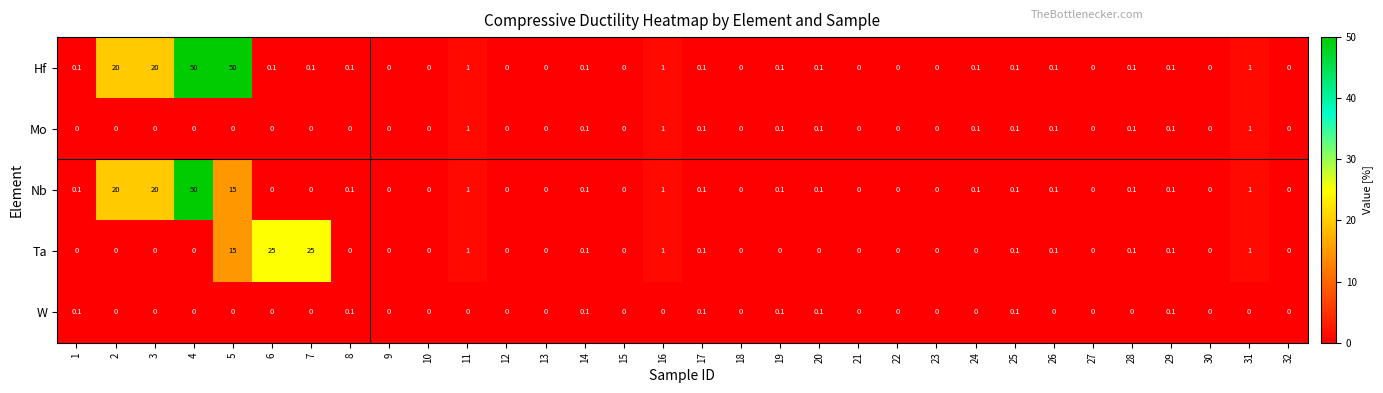

What is the sum of all Mo values?

3.9